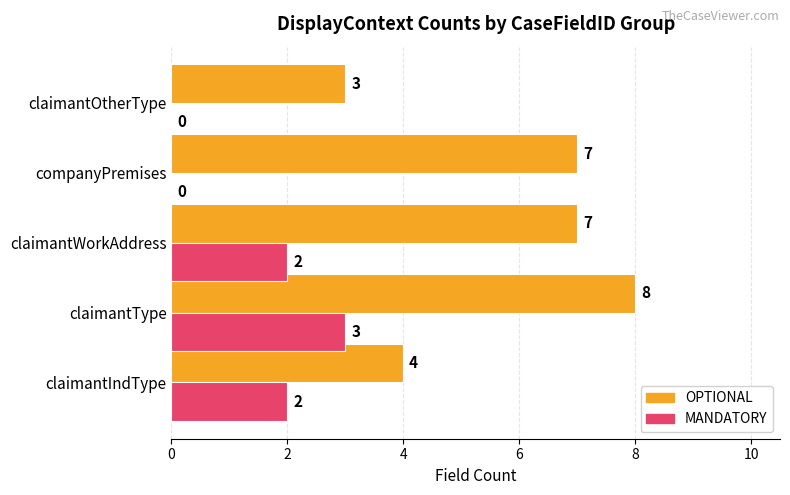

Which series has the largest range (max minus min)?

OPTIONAL